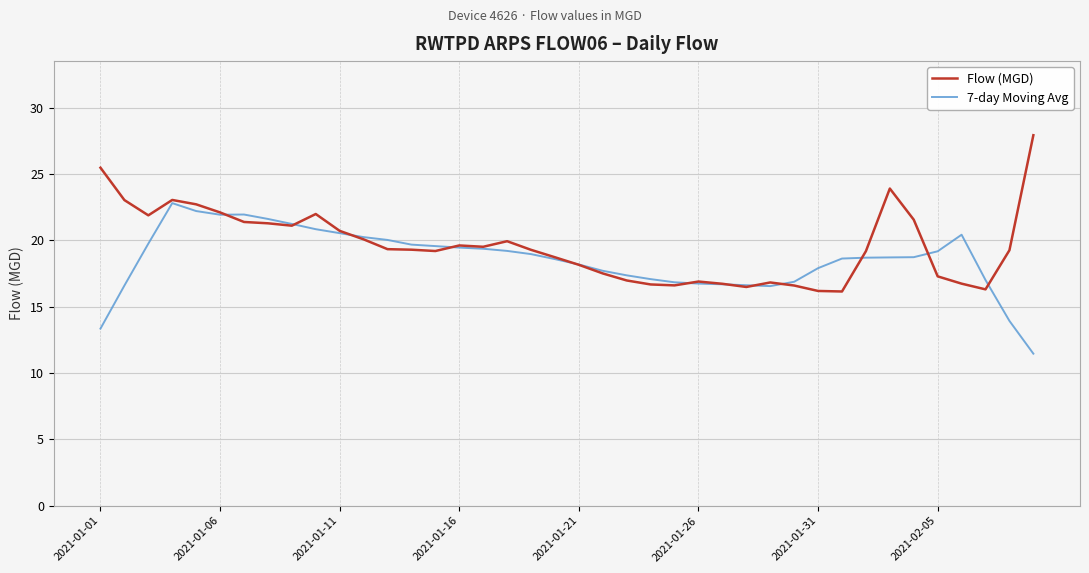

What is the maximum value for Flow (MGD)?

27.9